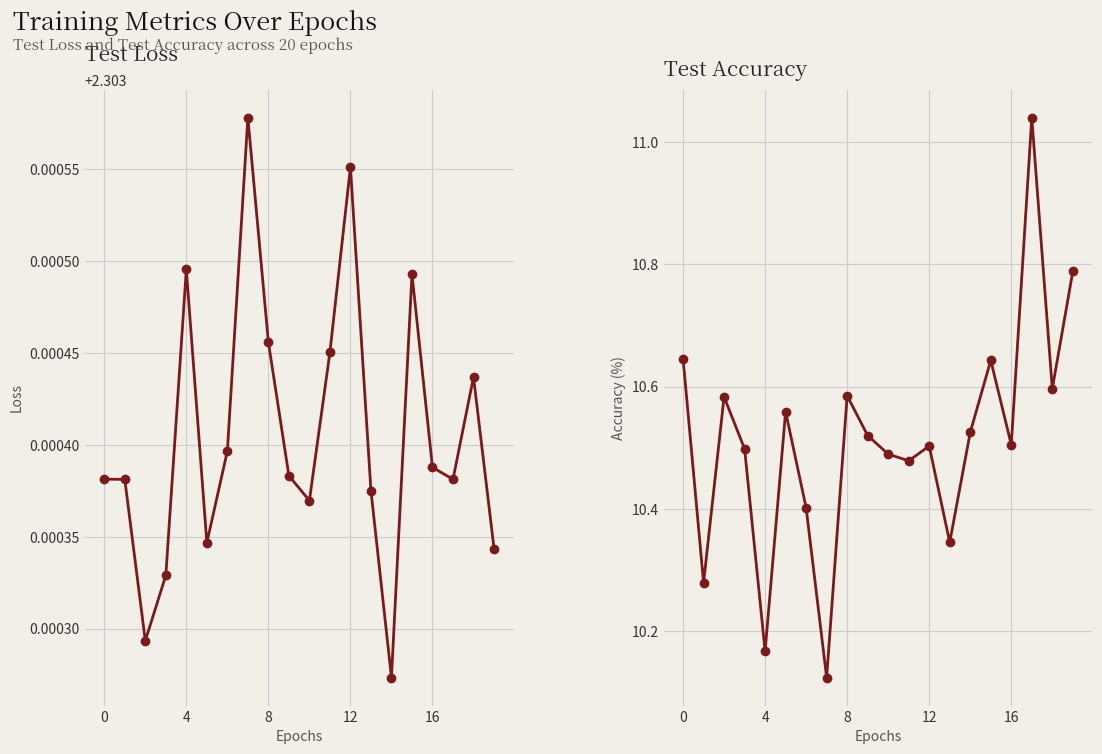

What is the spread (max minus min) of values at 8?

8.2